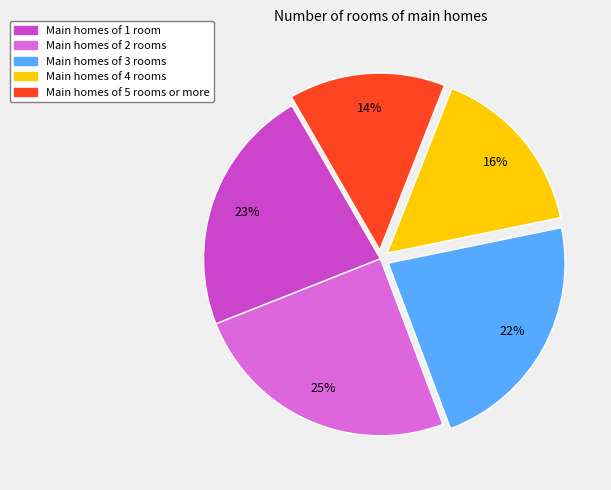

Is there any slice that represents more than half of the pie?

No